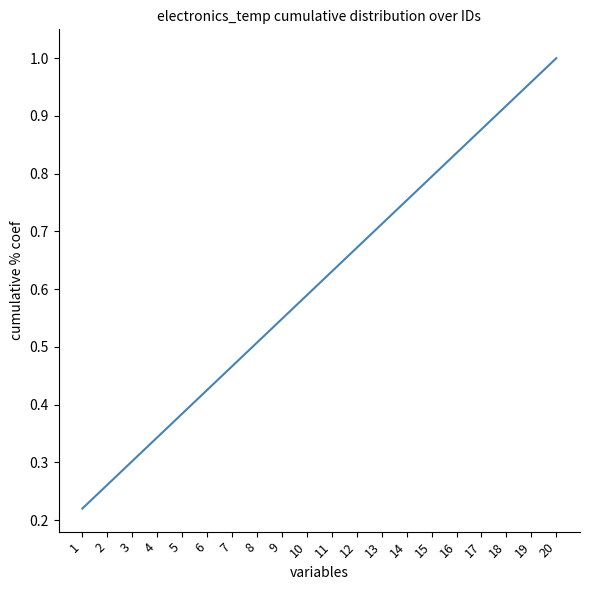

Which category has the highest value across all series?

20